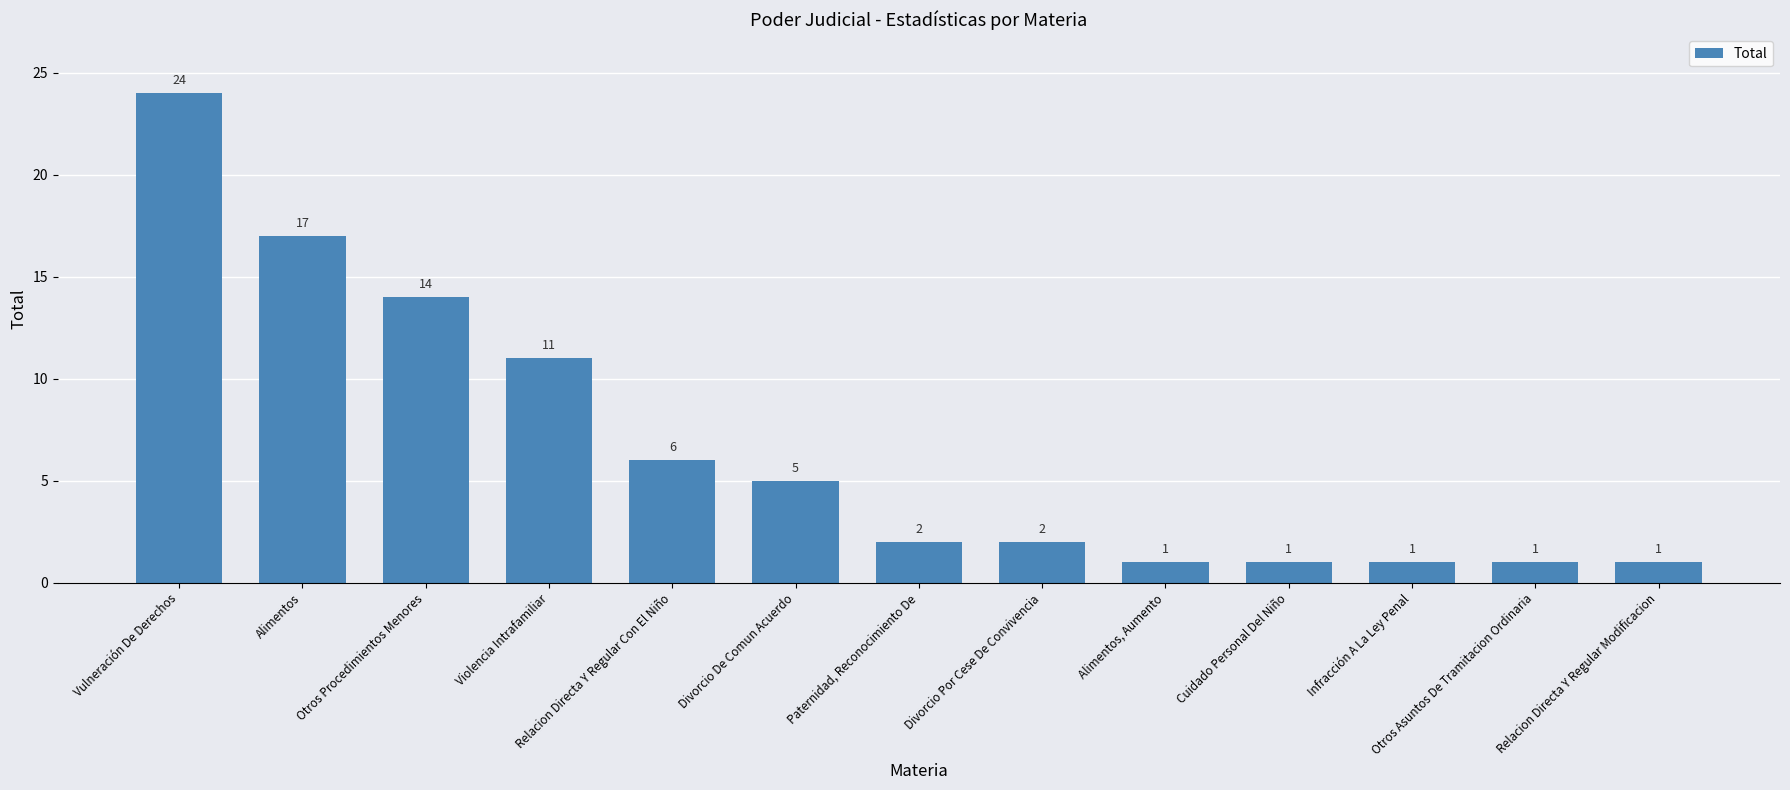

Are the bars horizontal?

No